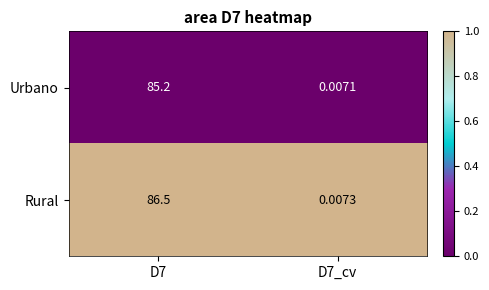

How many distinct data groups are displayed?

2